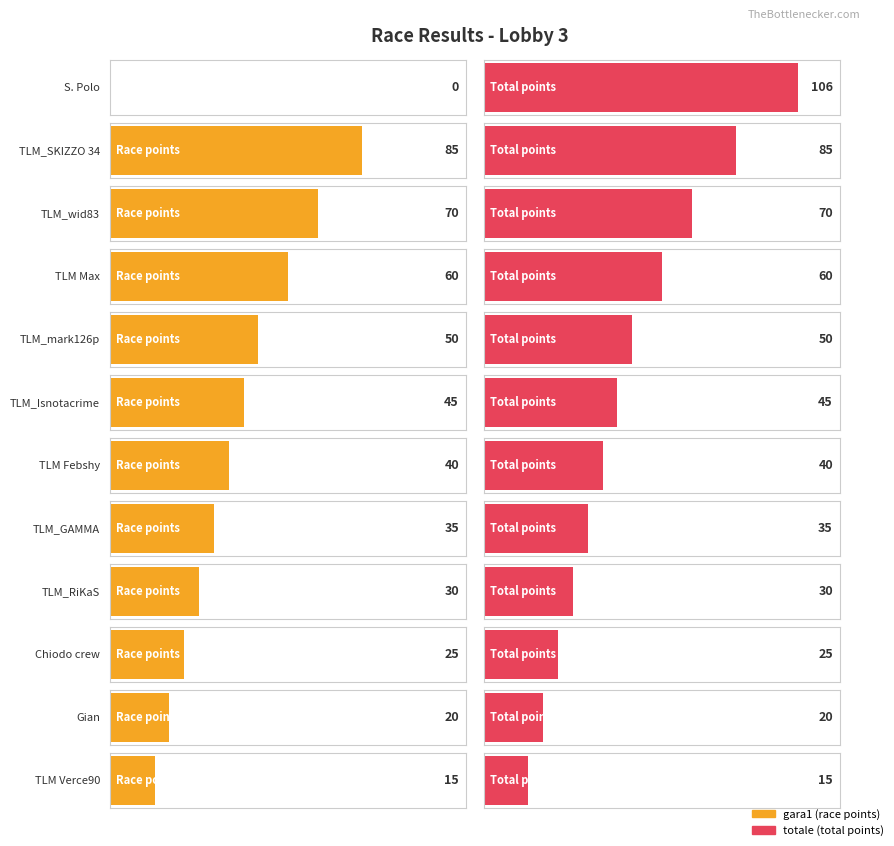

How many values in the gara1 series are below 40?

6